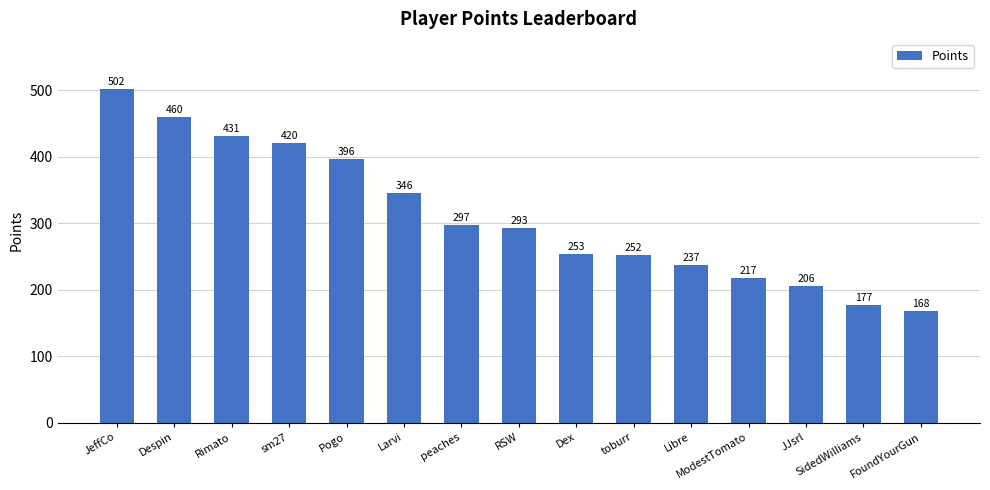

What is the average value?

310